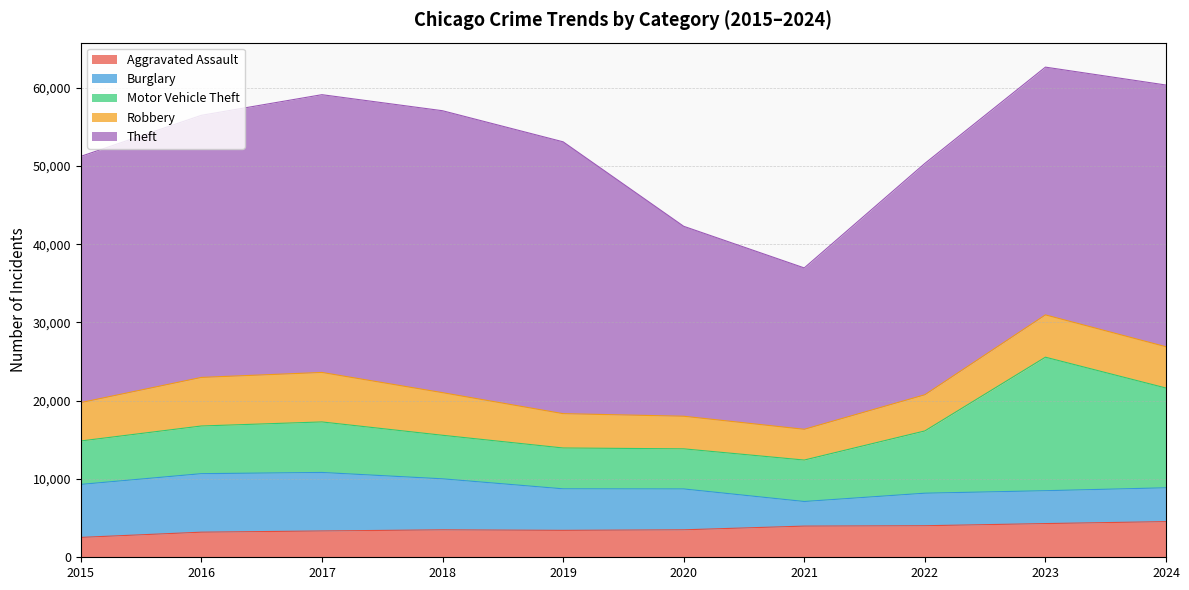

True or false: Robbery has more than 2 points higher than both neighbors.

False